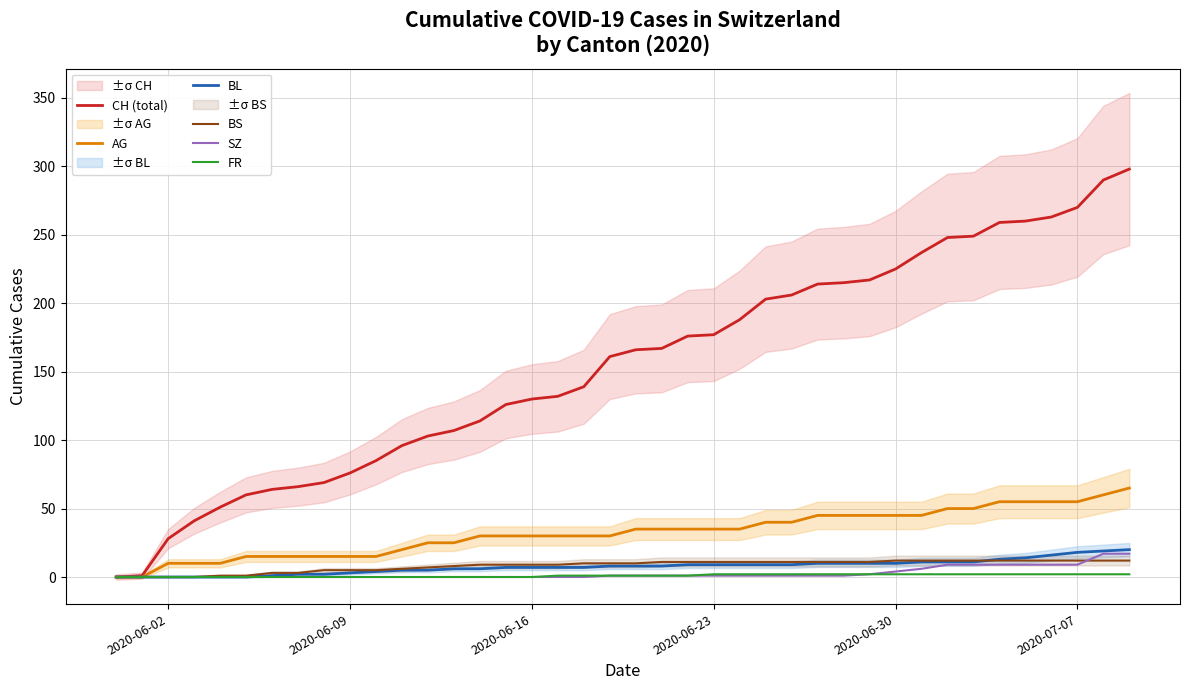

What are all the series names shown in the legend?

CH (total), AG, BL, BS, SZ, FR